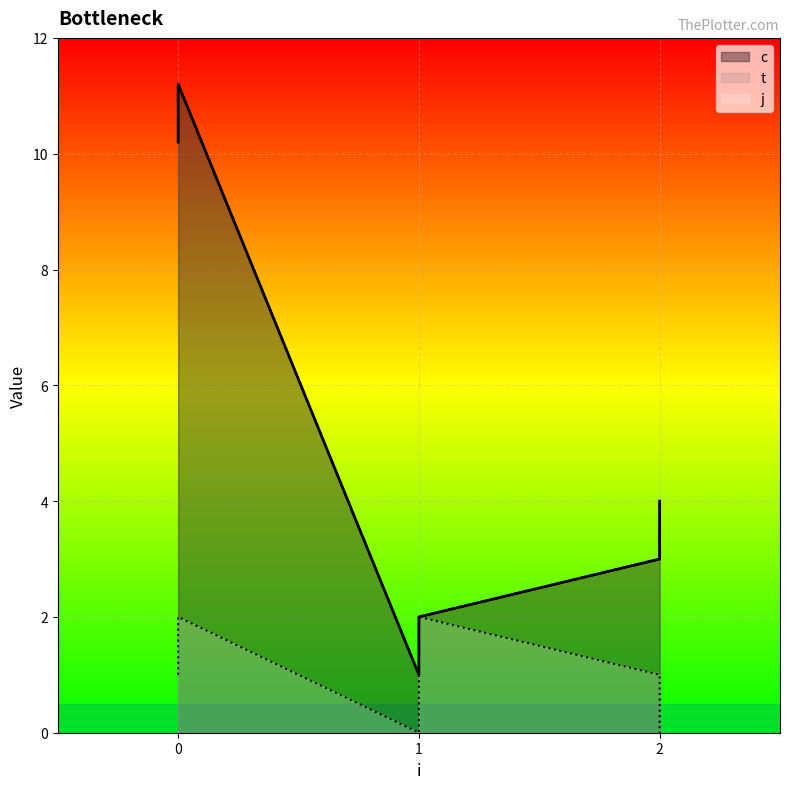

True or false: j and c intersect in this chart.

False